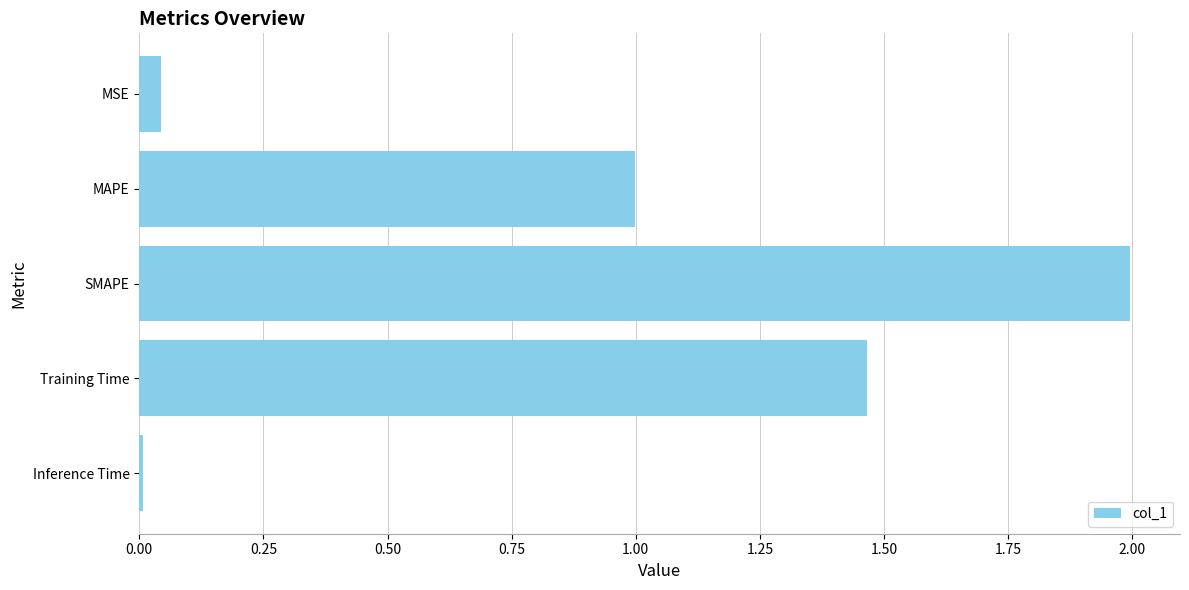

What is the sum of the values at SMAPE and MSE?

2.0